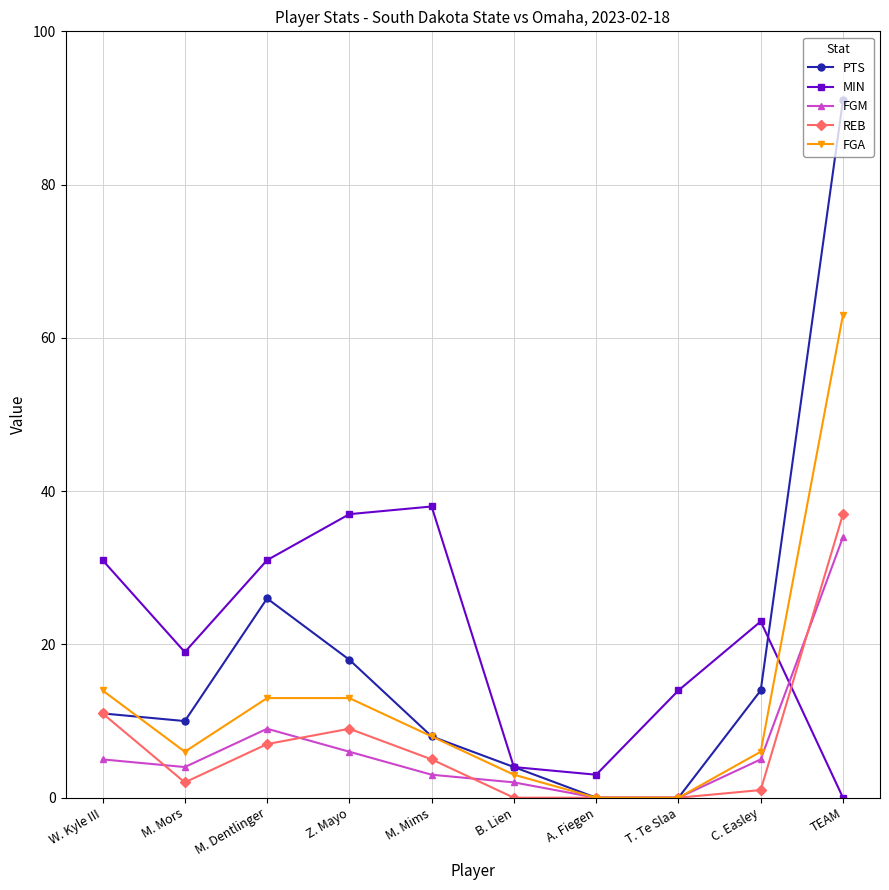

What is the sum of all FGM values?

68